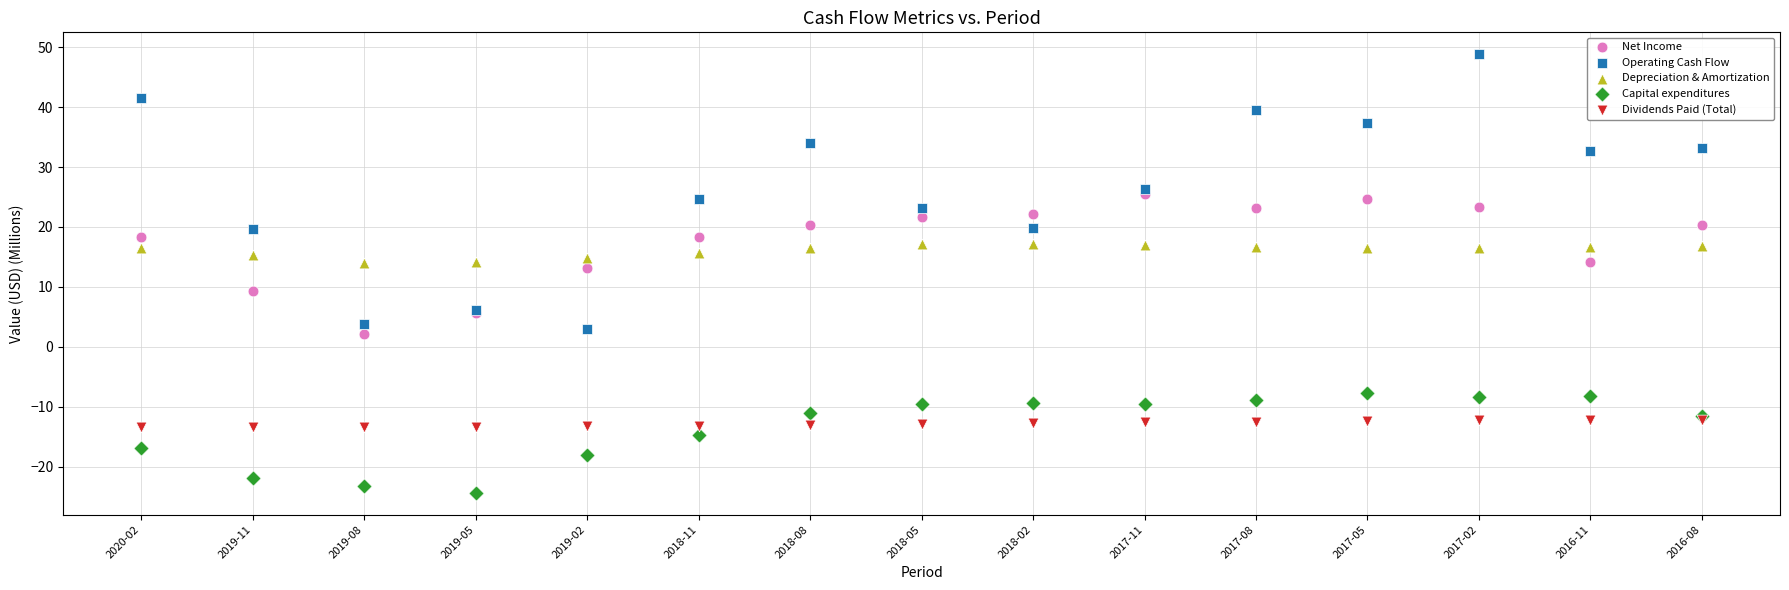

Which series has the largest Y range (max minus min)?

Operating Cash Flow